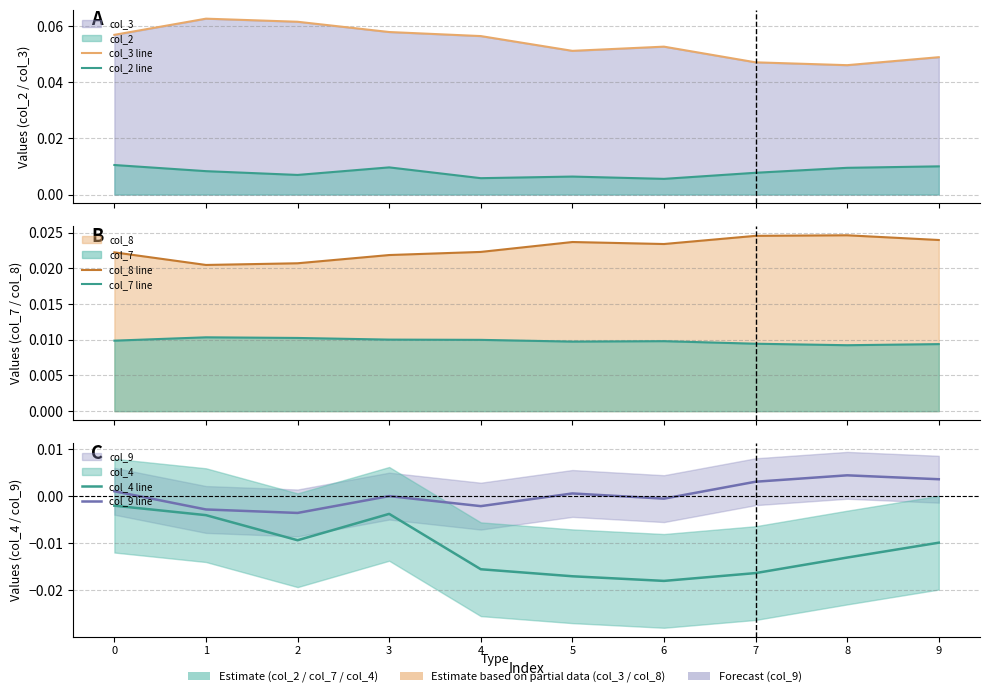

Which series has the largest range (max minus min)?

col_3 line